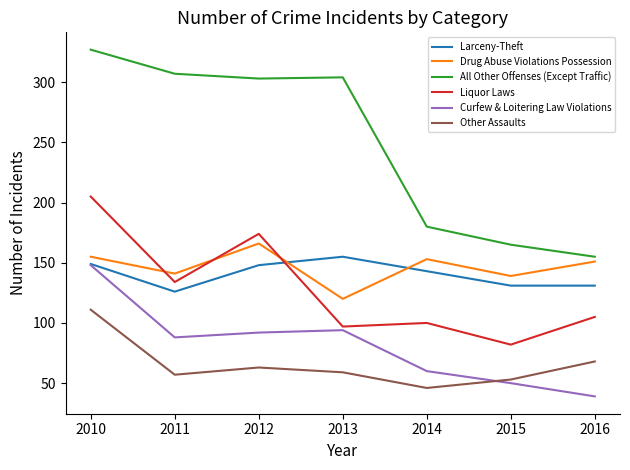

What is the total value across all series at 2012?

946